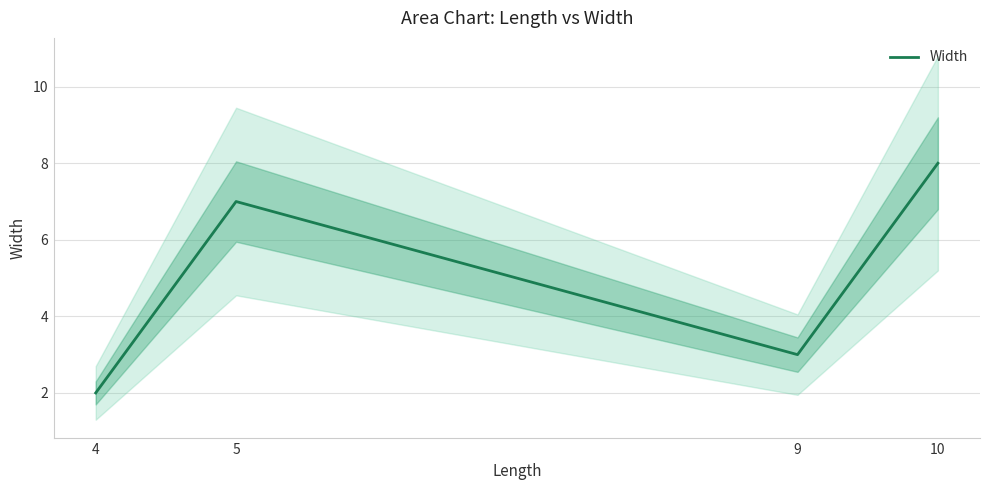

How many interior local peaks (higher than both neighbors) does the data have?

1